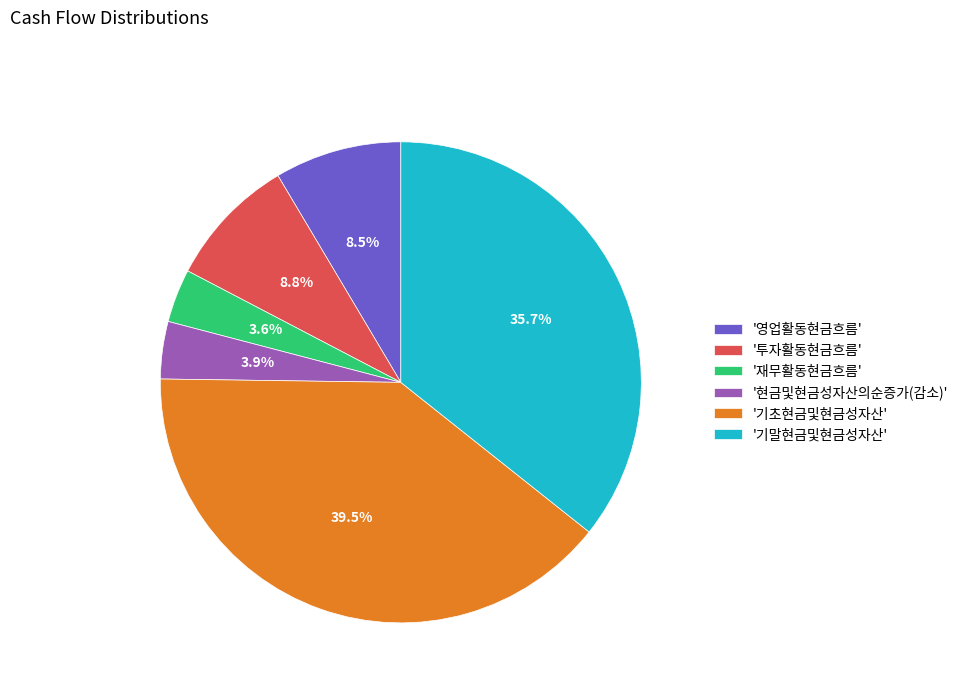

Count the number of slices in the pie.

6